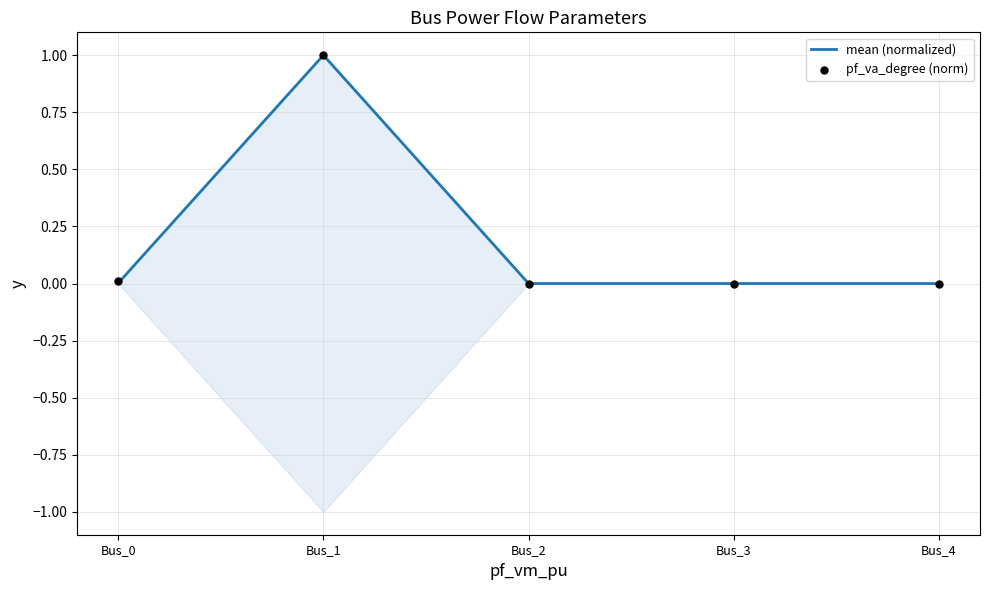

Is the value of pf_va_degree (norm) at Bus_2 greater than the value of mean (normalized) at Bus_1?

No